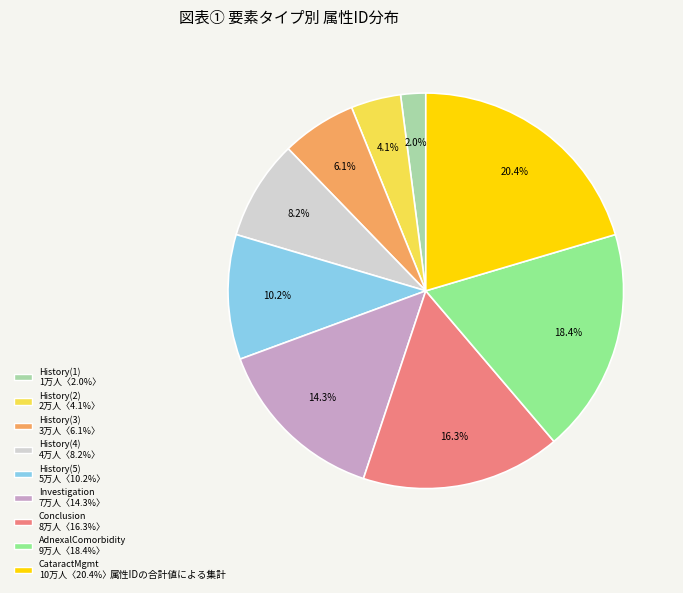

Which slice is the smallest?

History(1) 1万人〈2.0%〉